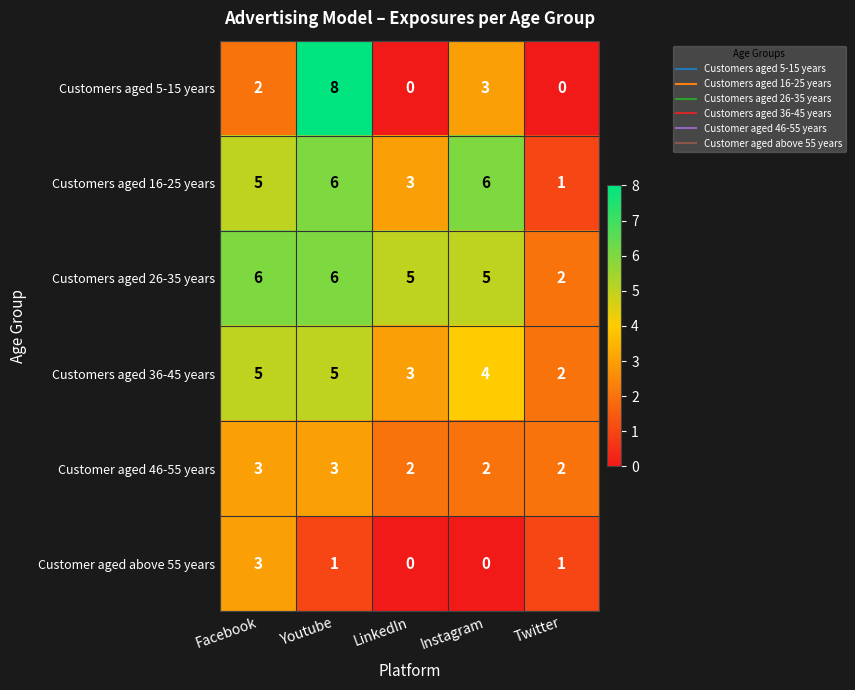

Reading left to right, extract all data points from this chart.

Customers aged 5-15 years: Facebook=2	Youtube=8	LinkedIn=0	Instagram=3	Twitter=0
Customers aged 16-25 years: Facebook=5	Youtube=6	LinkedIn=3	Instagram=6	Twitter=1
Customers aged 26-35 years: Facebook=6	Youtube=6	LinkedIn=5	Instagram=5	Twitter=2
Customers aged 36-45 years: Facebook=5	Youtube=5	LinkedIn=3	Instagram=4	Twitter=2
Customer aged 46-55 years: Facebook=3	Youtube=3	LinkedIn=2	Instagram=2	Twitter=2
Customer aged above 55 years: Facebook=3	Youtube=1	LinkedIn=0	Instagram=0	Twitter=1